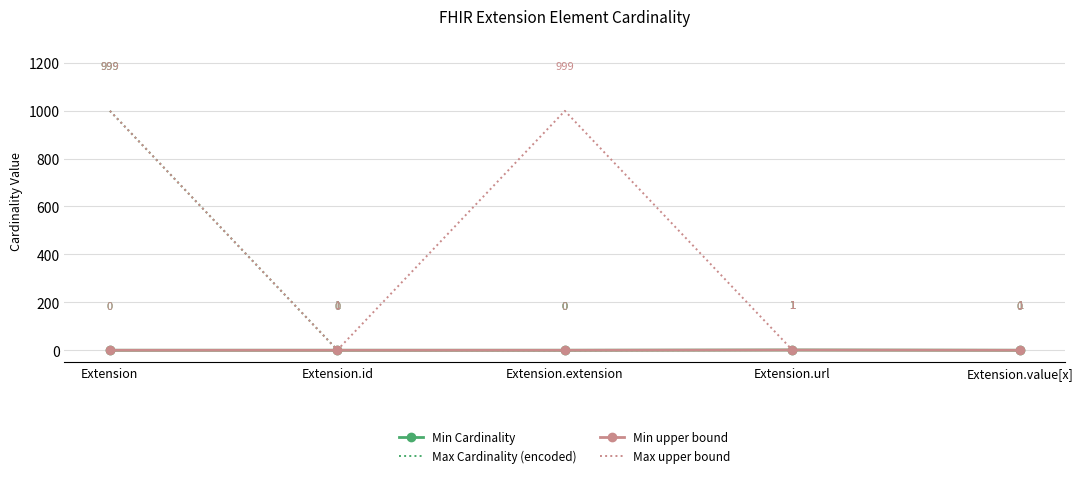

True or false: Min upper bound and Max Cardinality (encoded) intersect in this chart.

False